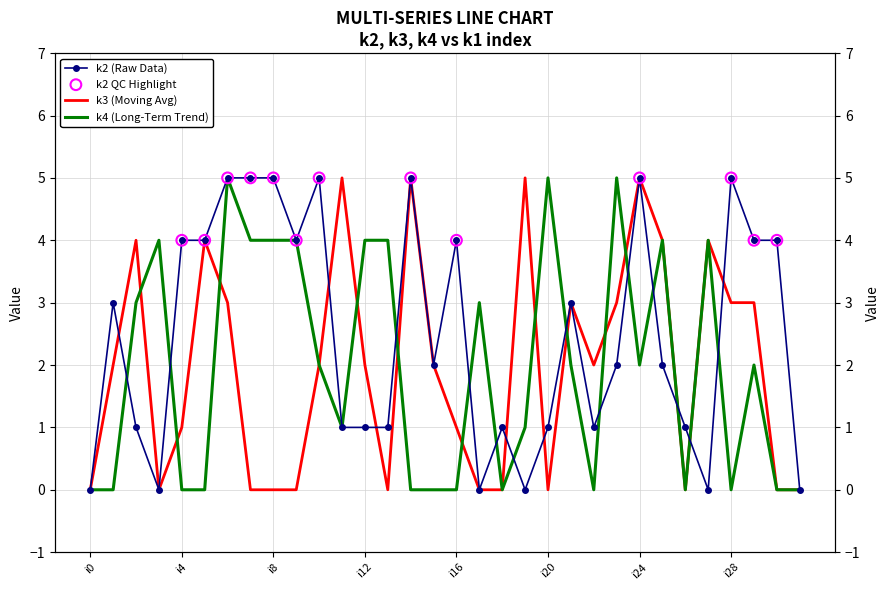

What are all the series names shown in the legend?

k2, k3, k4